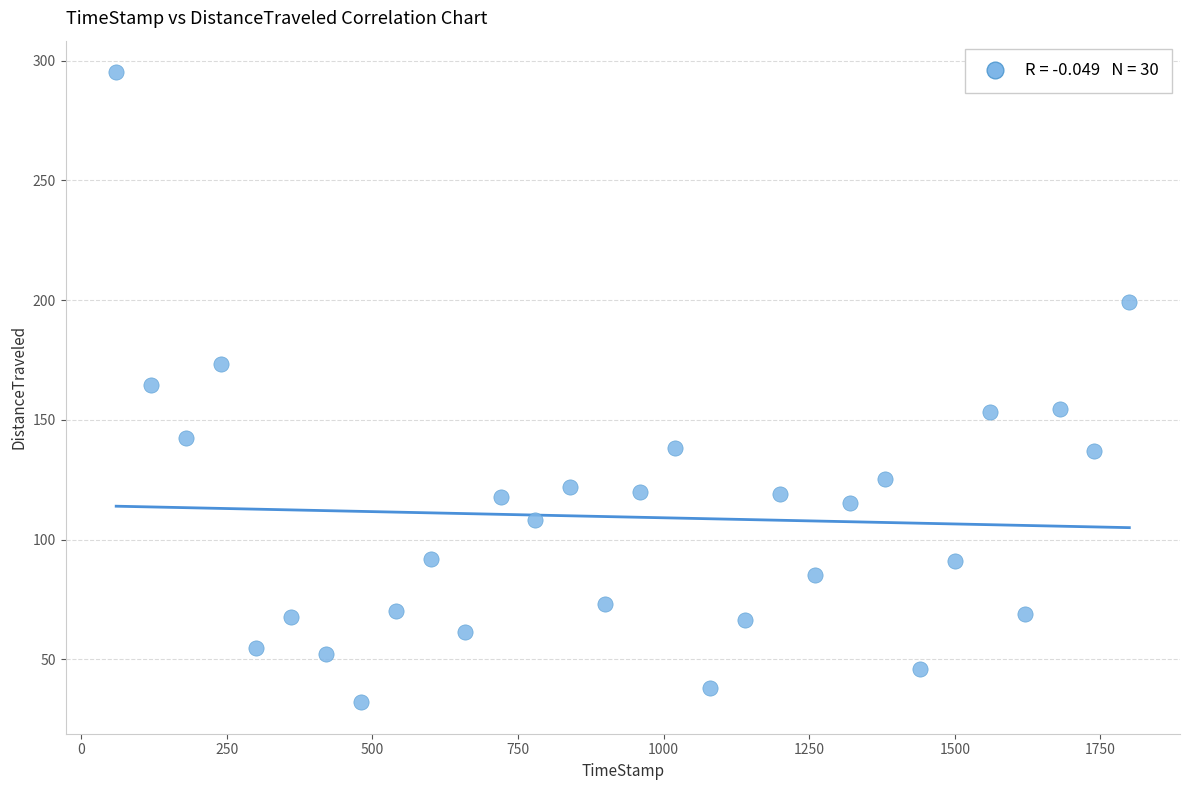

What is the range of Y values (max minus min)?

263.1